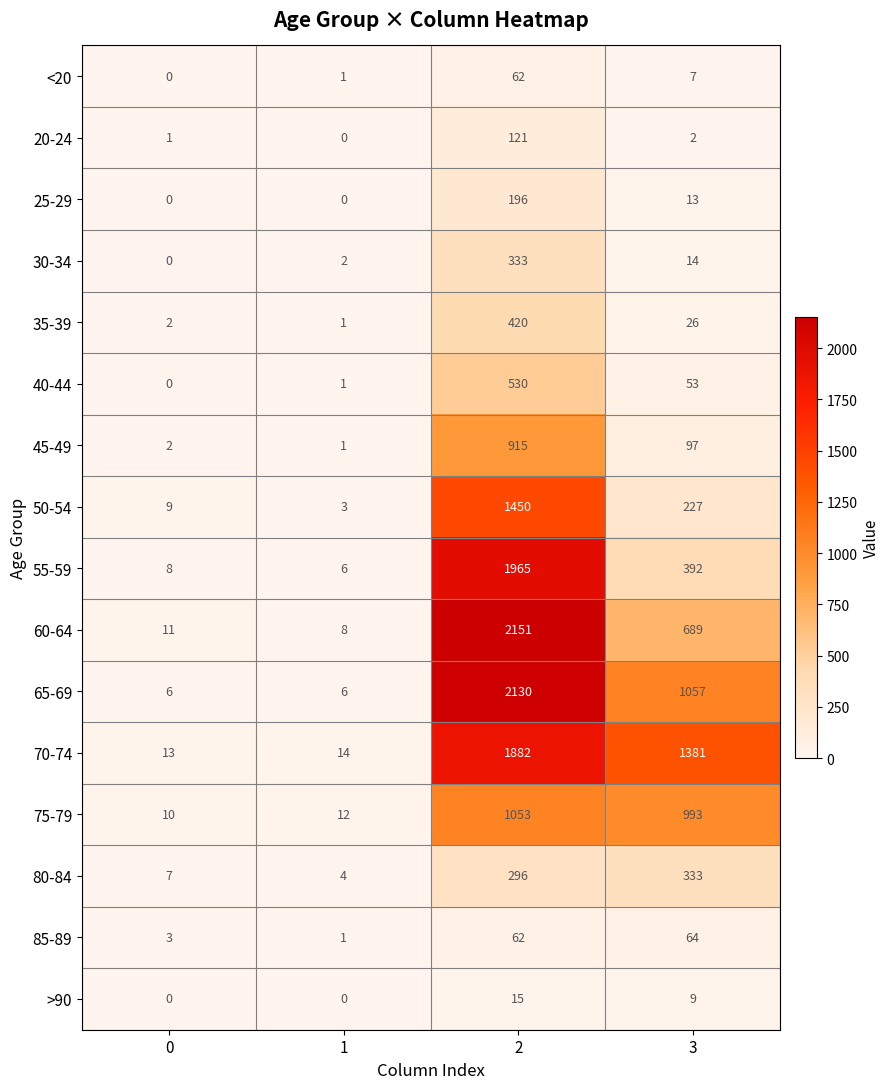

List the labels in order of <20 value, largest first.

2, 3, 1, 0